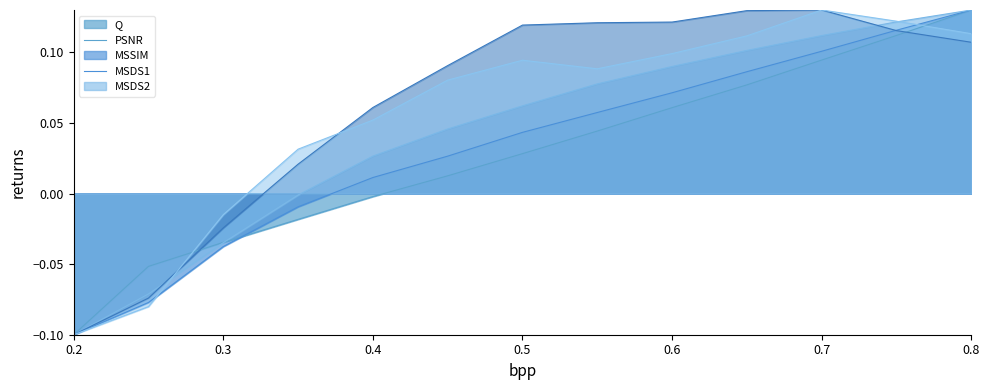

At which label does MSSIM reach its peak?

0.8